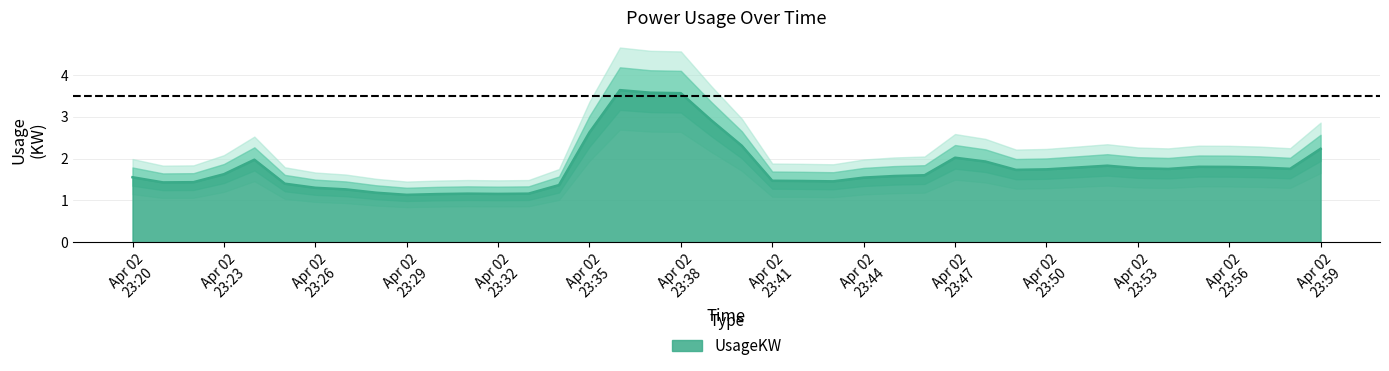

What is the difference between the maximum and second lowest values?

2.5